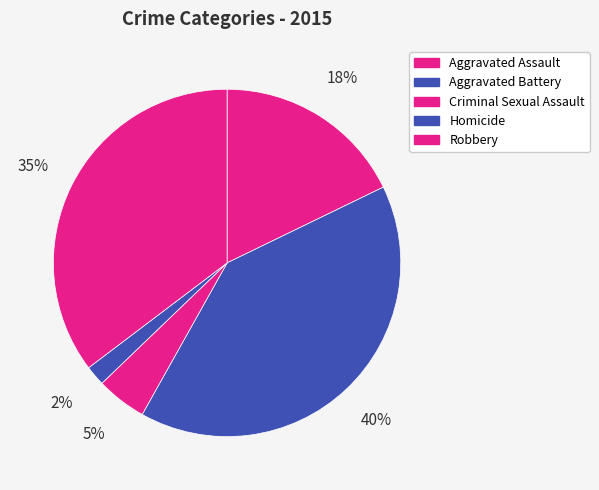

Which has a higher value, Homicide or Criminal Sexual Assault?

Criminal Sexual Assault